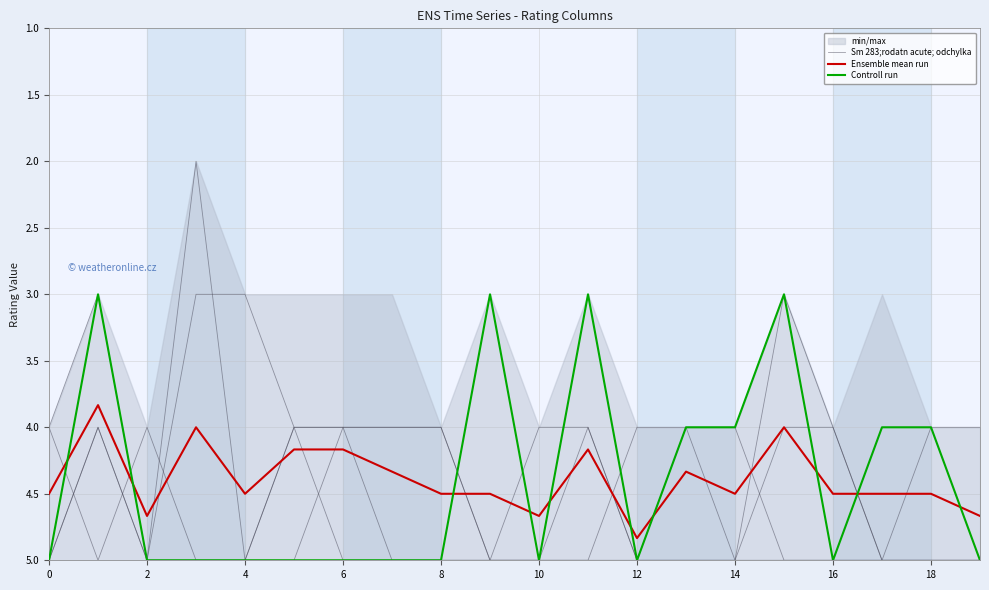

What is the difference between the Ensemble mean run values at 10 and 12?

0.2